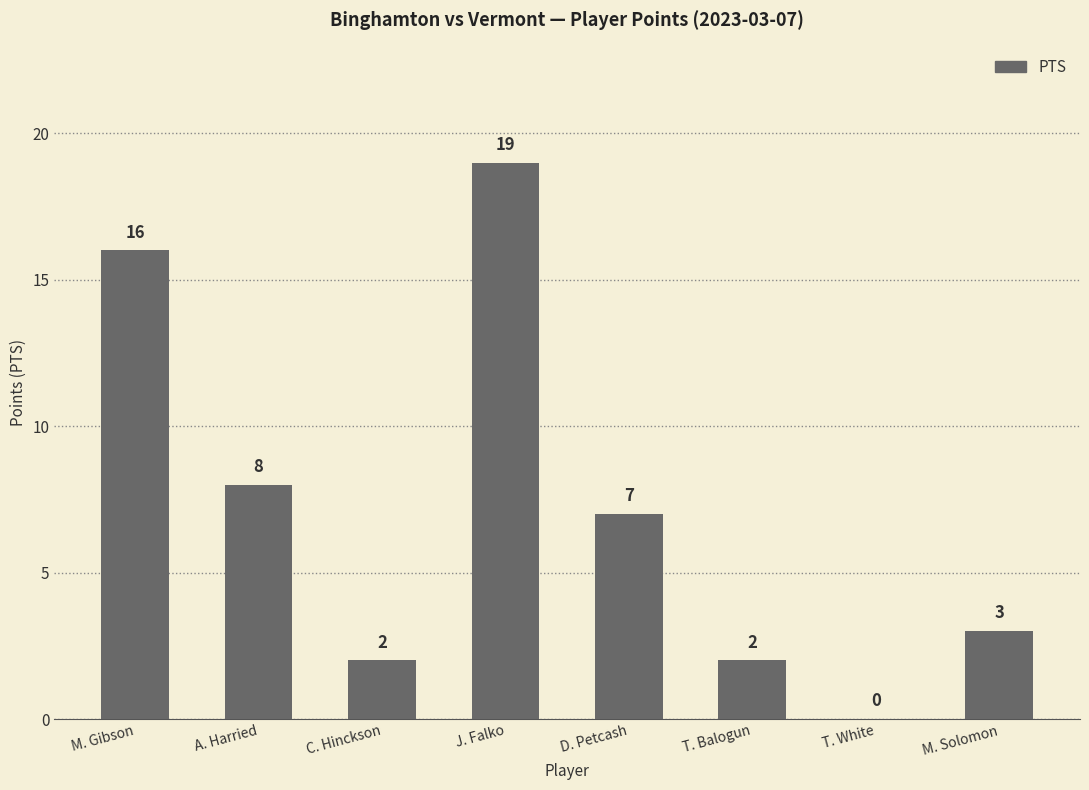

Are the bars horizontal?

No